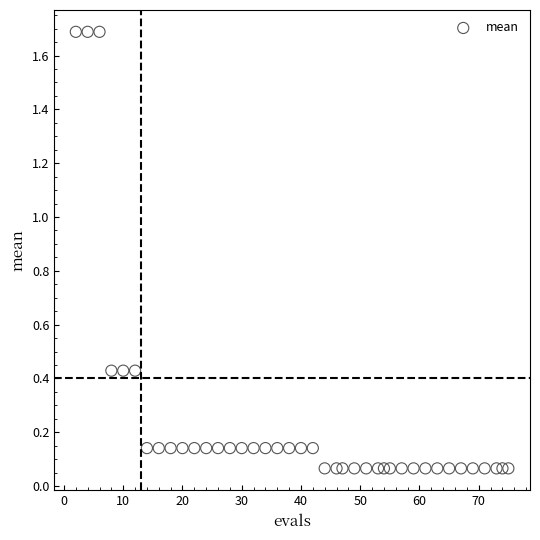

What is the range of X values (max minus min)?

73.0